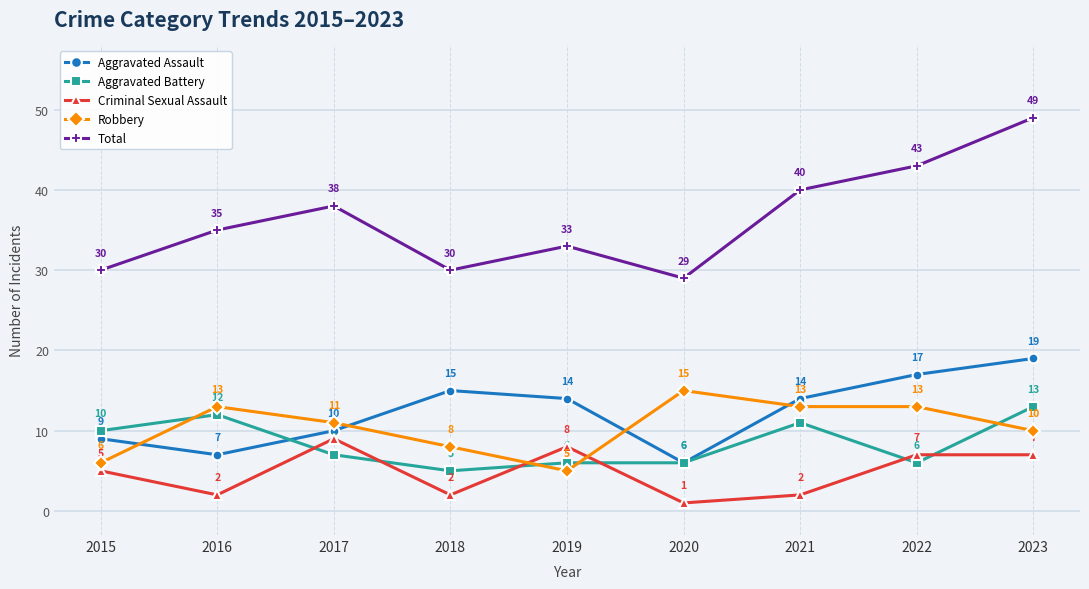

How many lines are shown in the chart?

5